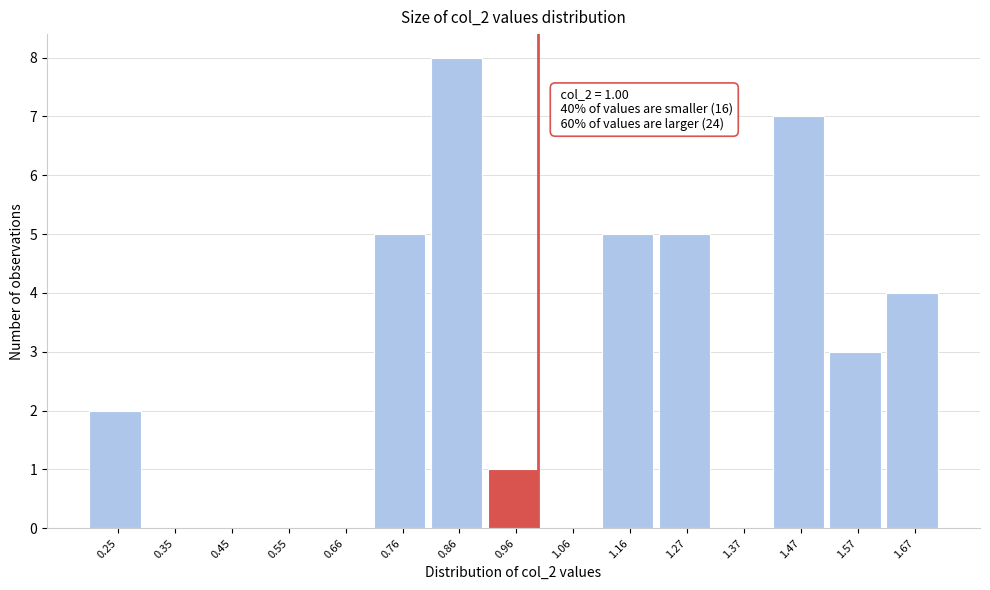

Over which range of the x-axis is the bar tallest?

0.80 to 0.92